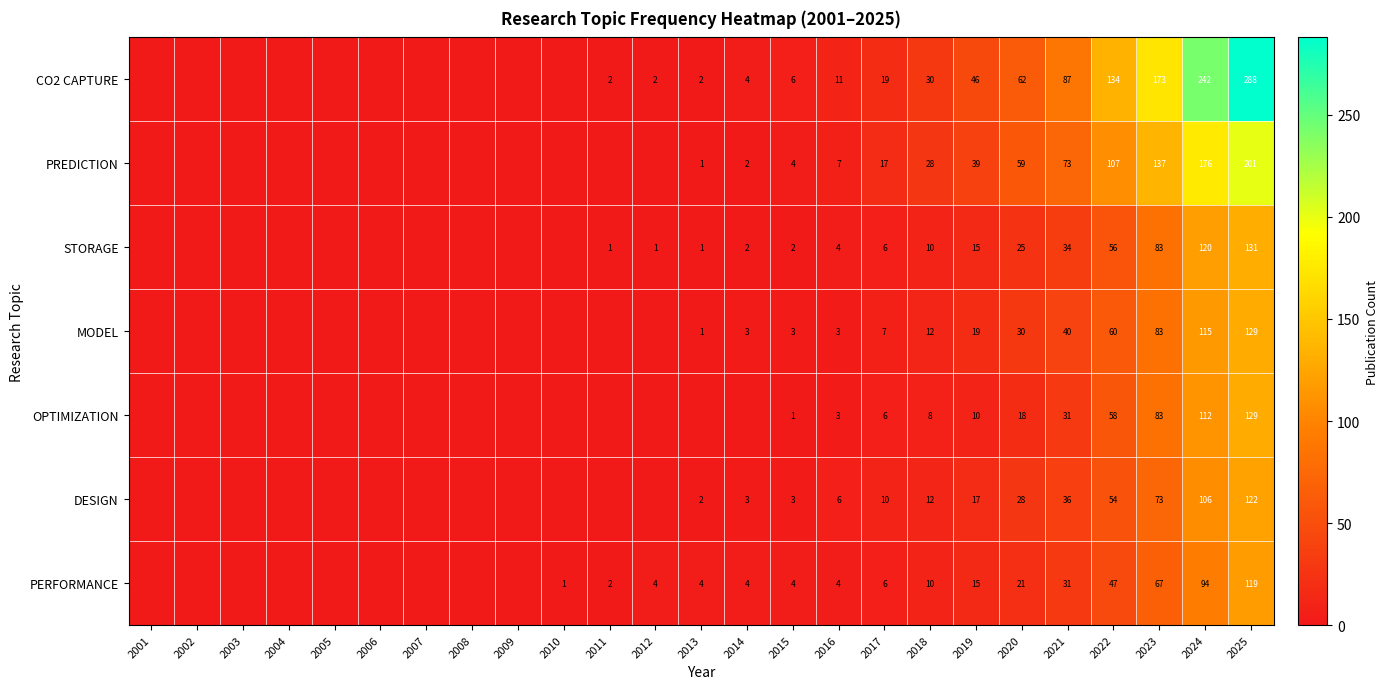

What is the spread (max minus min) of values at 2016?

8